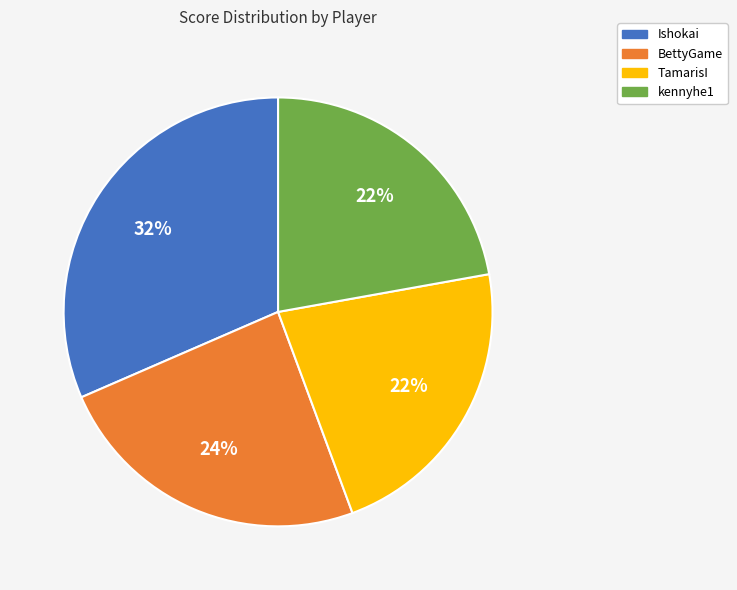

To the nearest percent, what is the difference between the BettyGame and kennyhe1 slice percentages?

2%